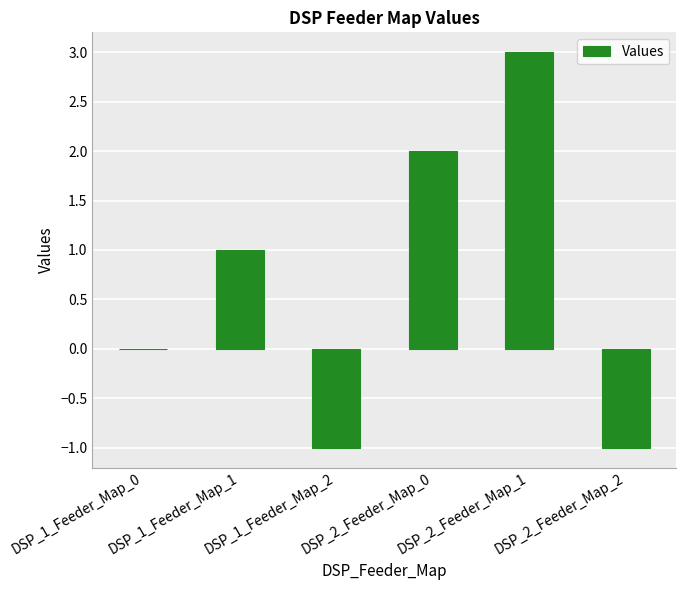

What is the sum of all values?

4